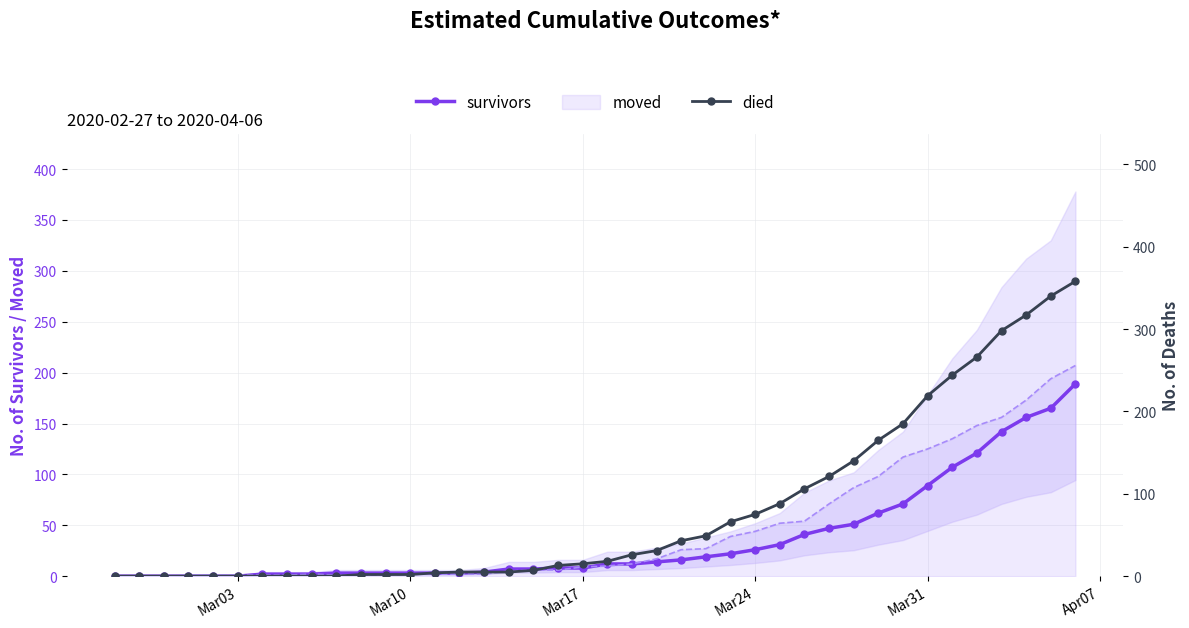

What is the greatest value displayed?

358